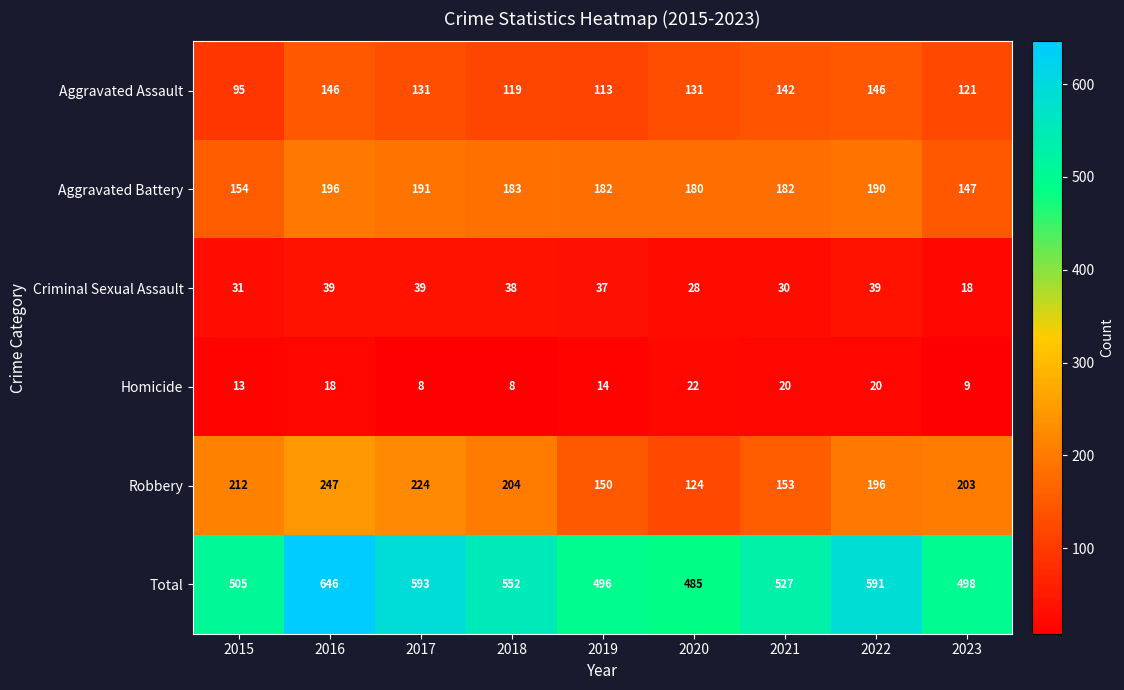

How many series are shown in this chart?

6